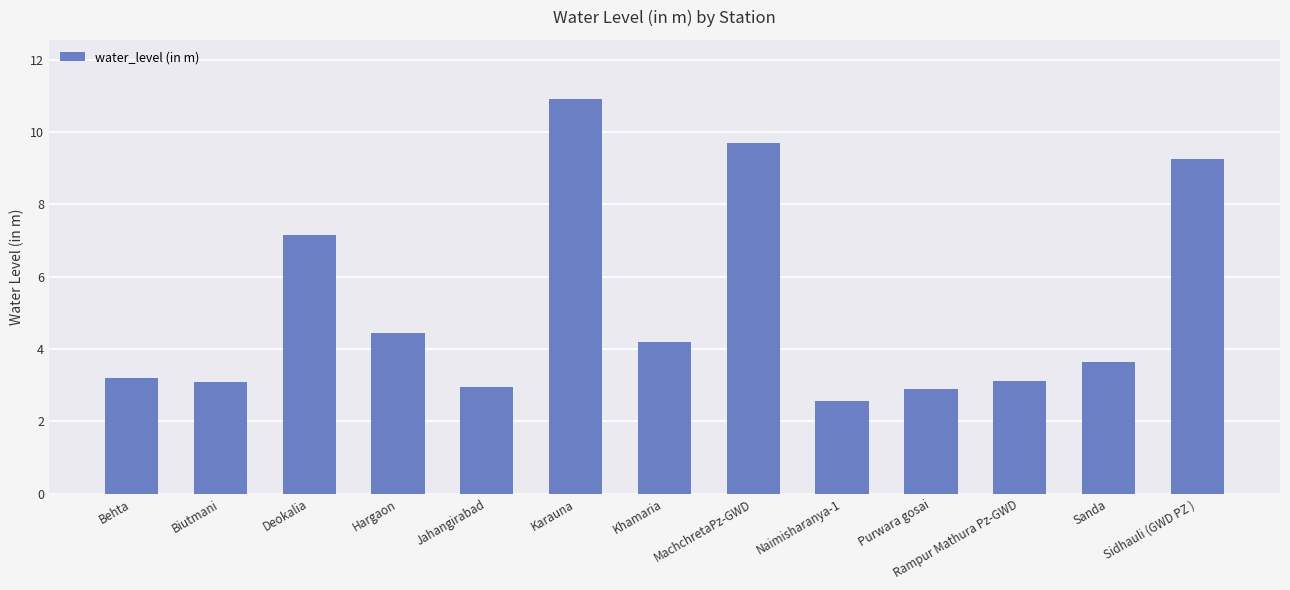

What is the minimum value shown in the chart?

2.6